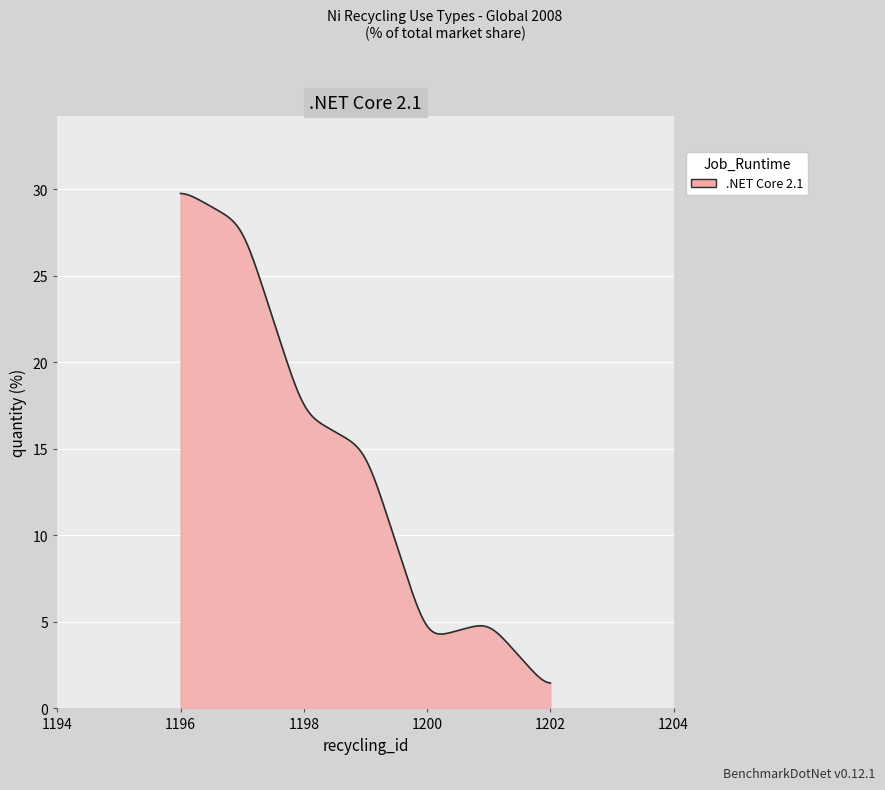

What is the greatest value displayed?

29.8